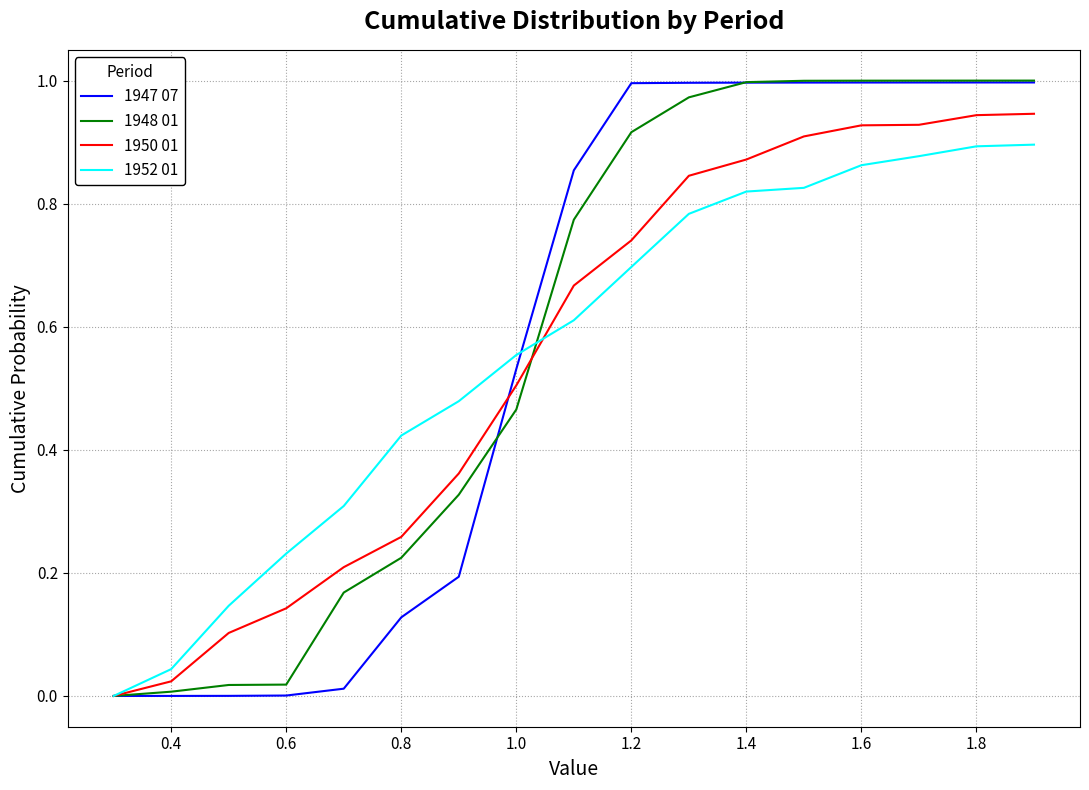

What are all the series names shown in the legend?

1947 07, 1948 01, 1950 01, 1952 01